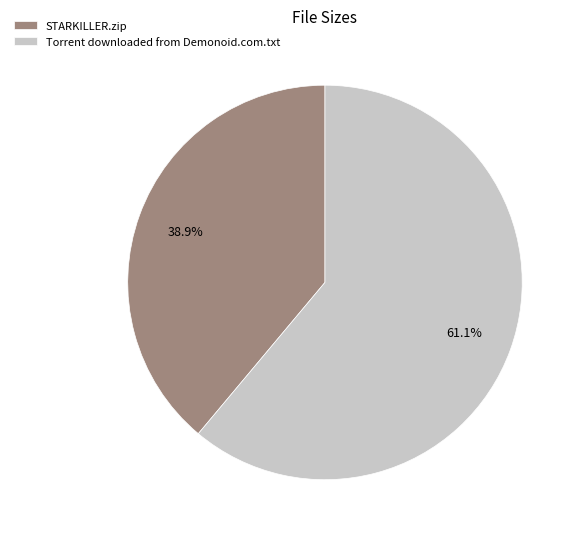

Count the number of slices in the pie.

2